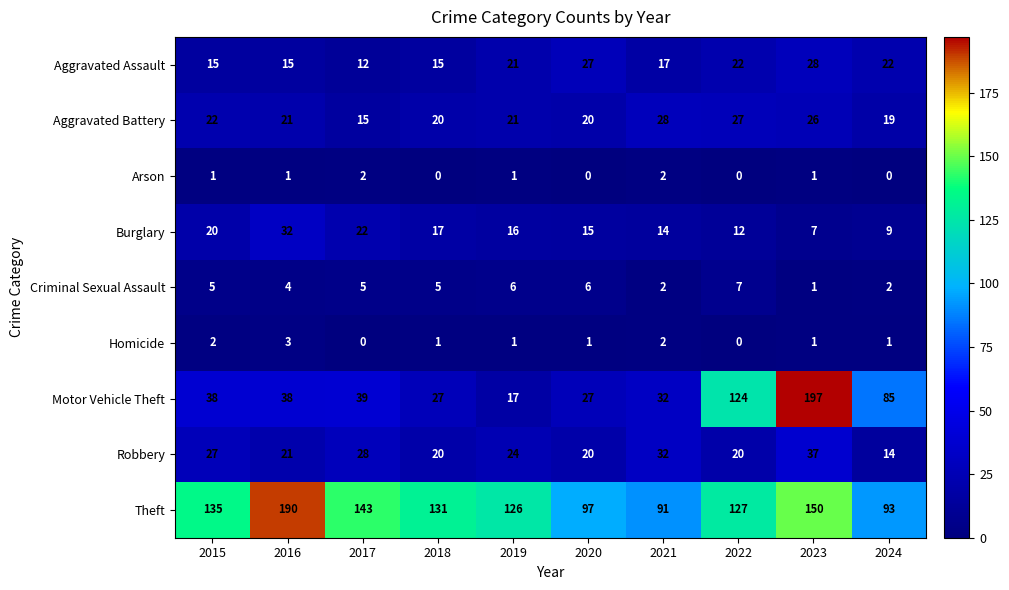

What is the lowest value of the Aggravated Assault series?

12